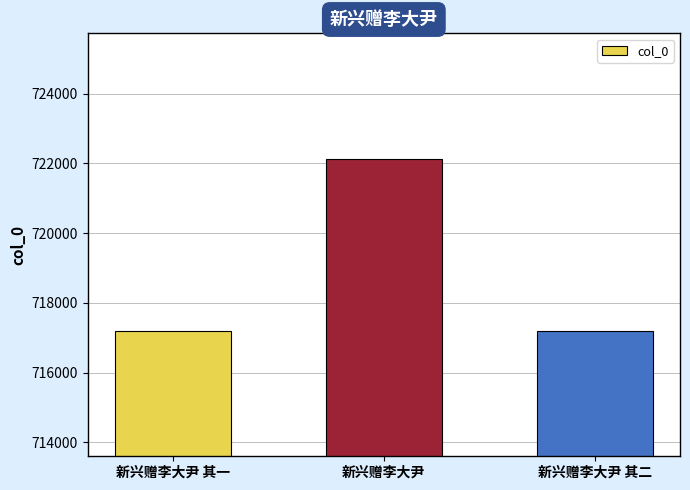

What is the average value?

718832